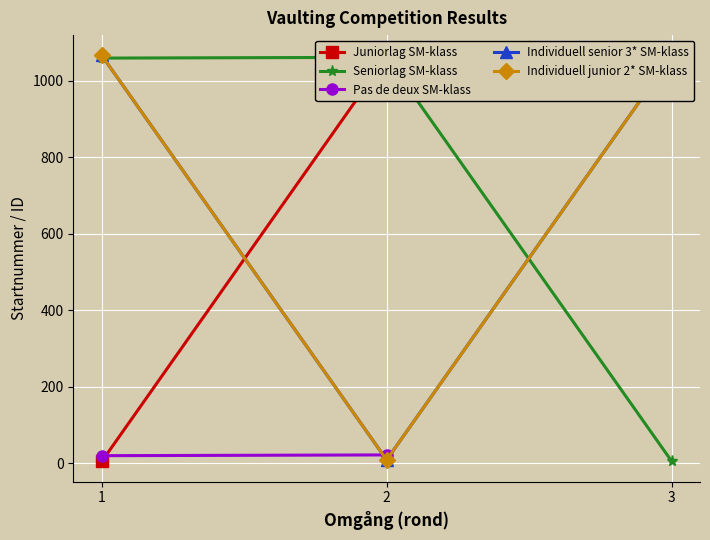

Reading left to right, transcribe all the data shown in this chart.

Juniorlag SM-klass: 1=5	2=1062	3=1063
Seniorlag SM-klass: 1=1059	2=1061	3=6
Individuell senior 3* SM-klass: 1=1066	2=9	3=1064
Individuell junior 2* SM-klass: 1=1066	2=9	3=1064